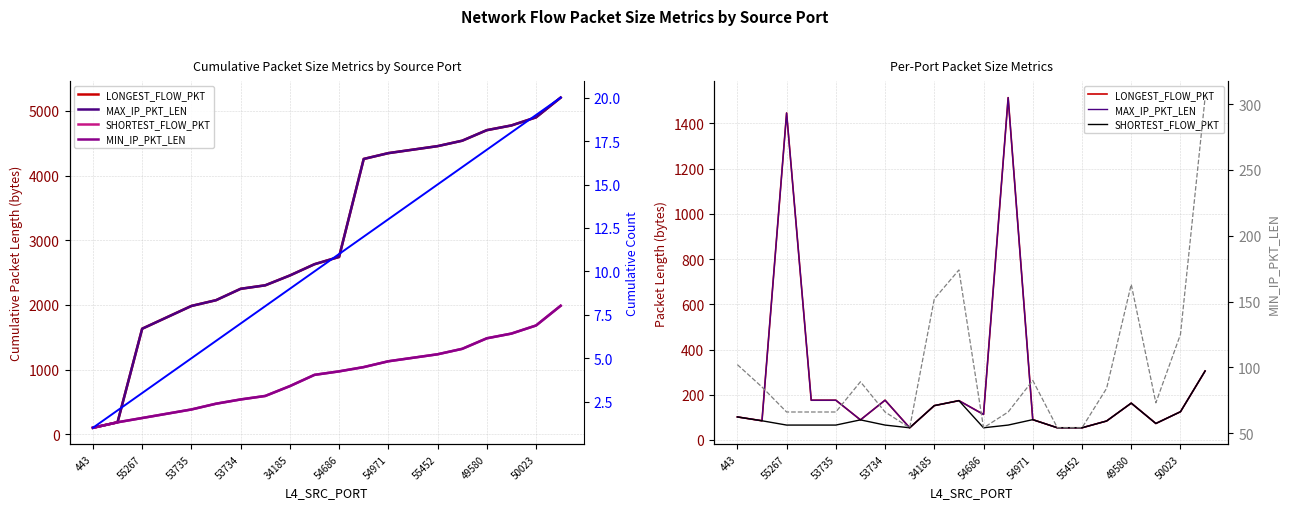

Which series has the largest range (max minus min)?

LONGEST_FLOW_PKT